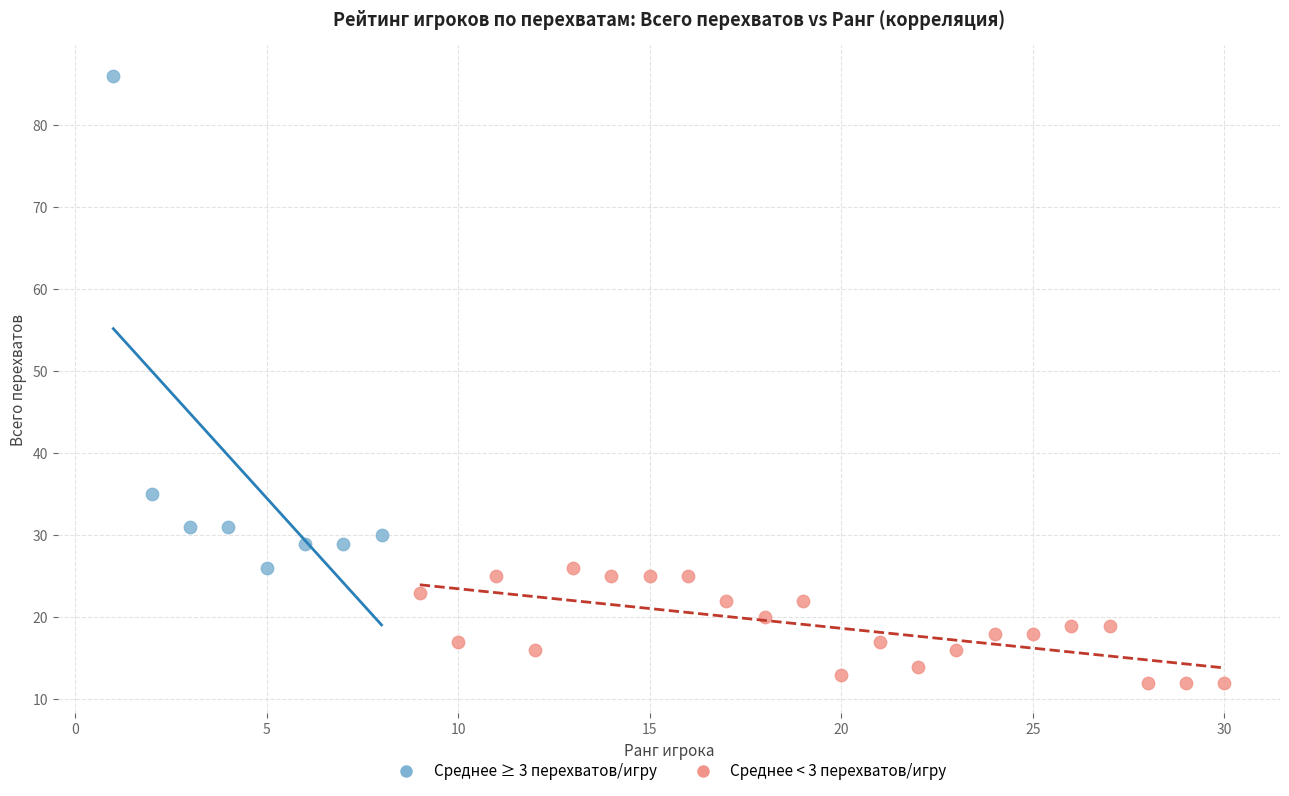

Which series contains the lowest Y value?

Среднее < 3 перехватов/игру